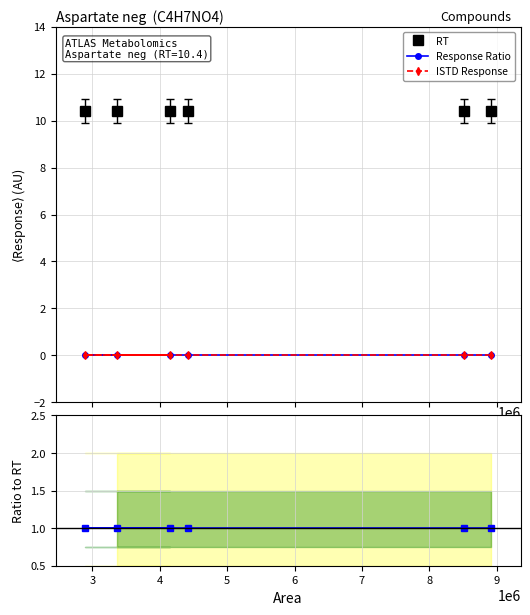

Which series has the largest total across all categories?

RT